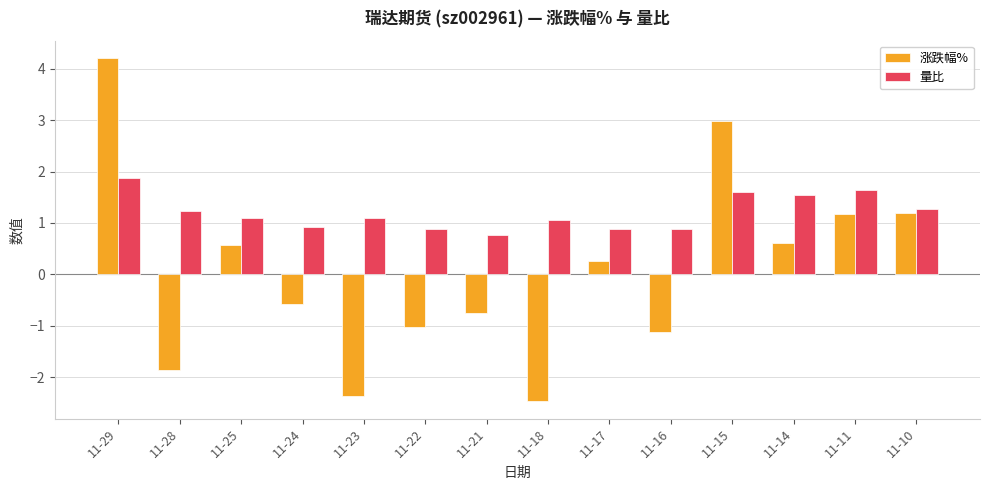

The value of 量比 at 11-16 is 0.3. True or false?

False